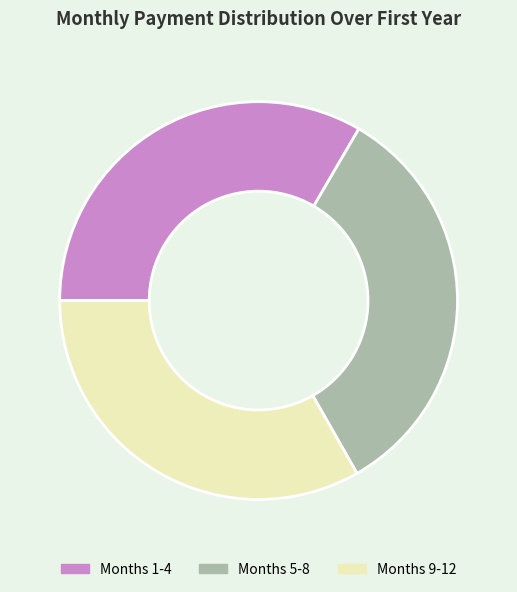

Combined, do Months 9-12 and Months 1-4 account for over 50%?

Yes